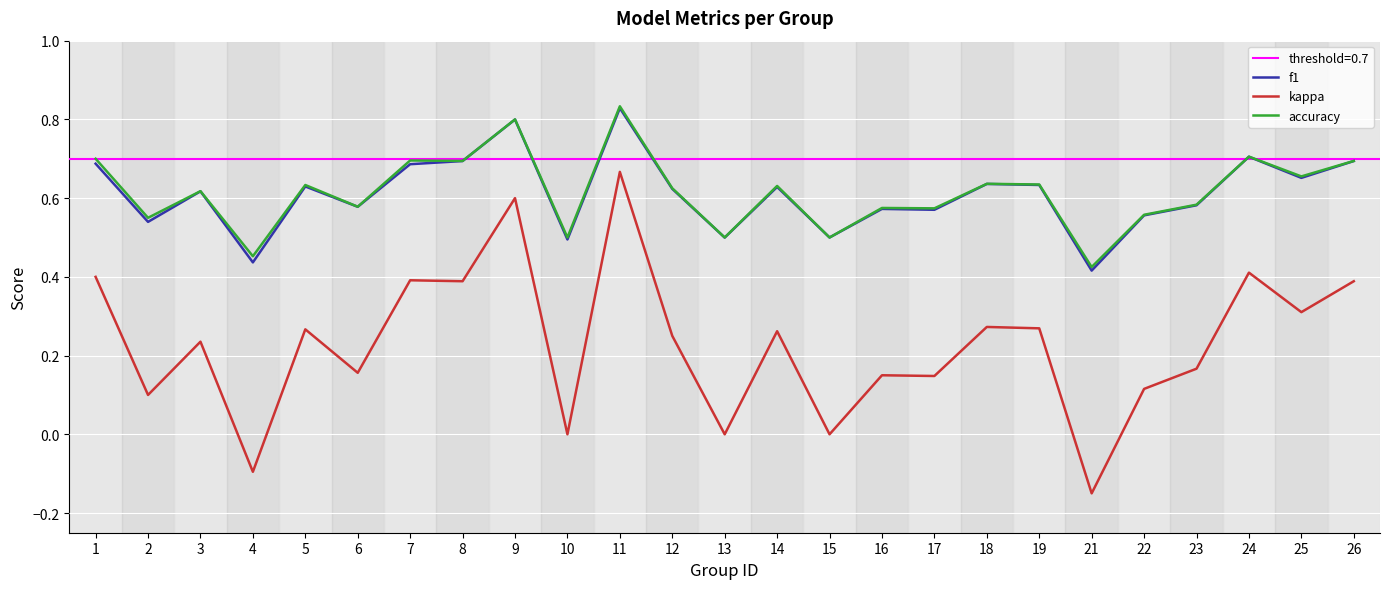

Reading left to right, list all the values displayed in this chart.

f1: 1=0.7	2=0.5	3=0.6	4=0.4	5=0.6	6=0.6	7=0.7	8=0.7	9=0.8	10=0.5	11=0.8	12=0.6	13=0.5	14=0.6	15=0.5	16=0.6	17=0.6	18=0.6	19=0.6	21=0.4	22=0.6	23=0.6	24=0.7	25=0.7	26=0.7
kappa: 1=0.4	2=0.1	3=0.2	4=-0.1	5=0.3	6=0.2	7=0.4	8=0.4	9=0.6	10=0.0	11=0.7	12=0.2	13=0.0	14=0.3	15=0.0	16=0.2	17=0.1	18=0.3	19=0.3	21=-0.1	22=0.1	23=0.2	24=0.4	25=0.3	26=0.4
accuracy: 1=0.7	2=0.6	3=0.6	4=0.5	5=0.6	6=0.6	7=0.7	8=0.7	9=0.8	10=0.5	11=0.8	12=0.6	13=0.5	14=0.6	15=0.5	16=0.6	17=0.6	18=0.6	19=0.6	21=0.4	22=0.6	23=0.6	24=0.7	25=0.7	26=0.7